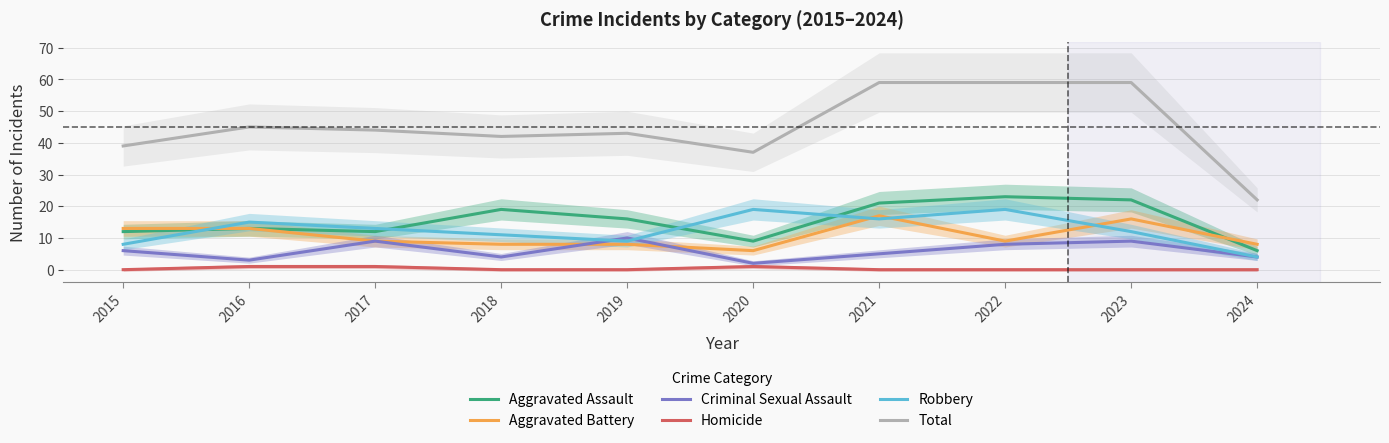

Which has a higher value, 2020 or 2023?

2023